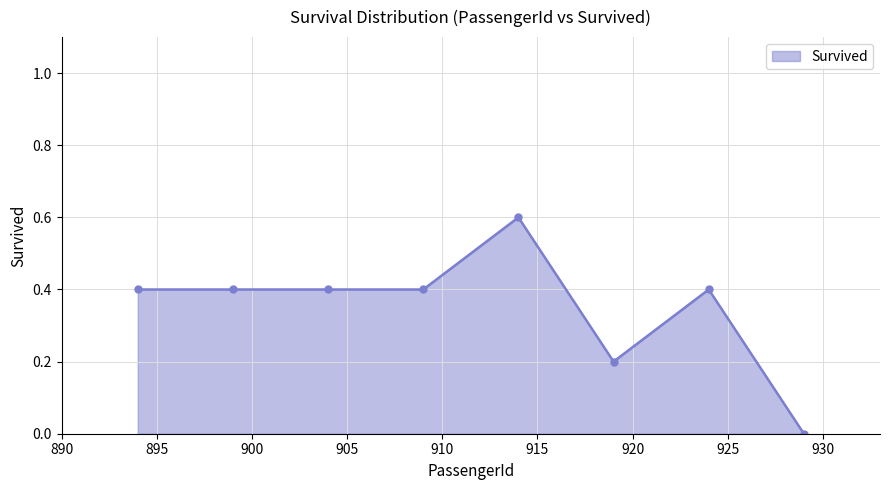

How many categories are shown in the chart?

8